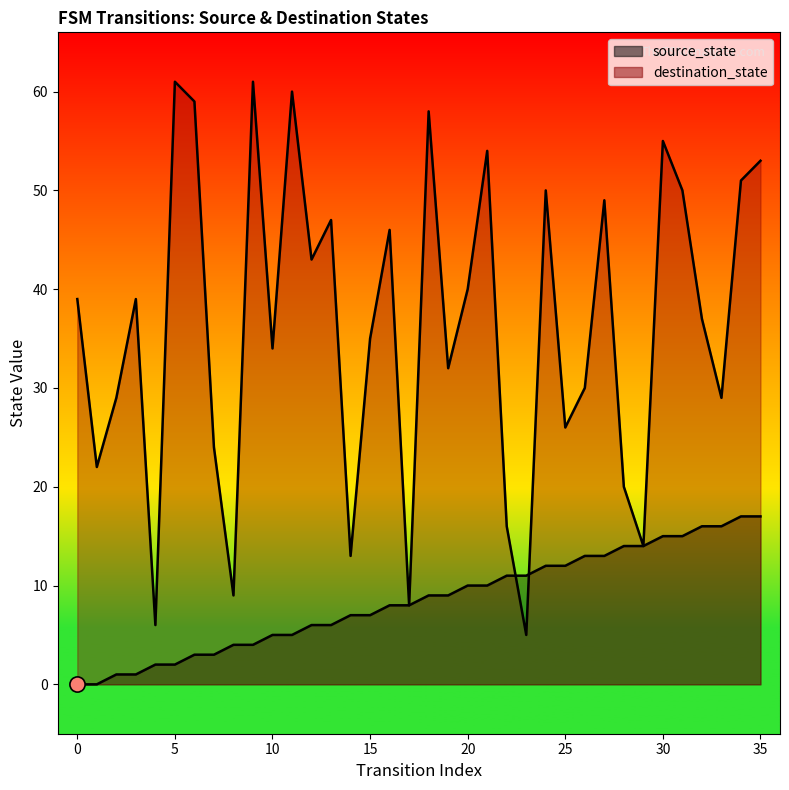

Is the value of destination_state at 7 greater than the value of source_state at 14?

Yes